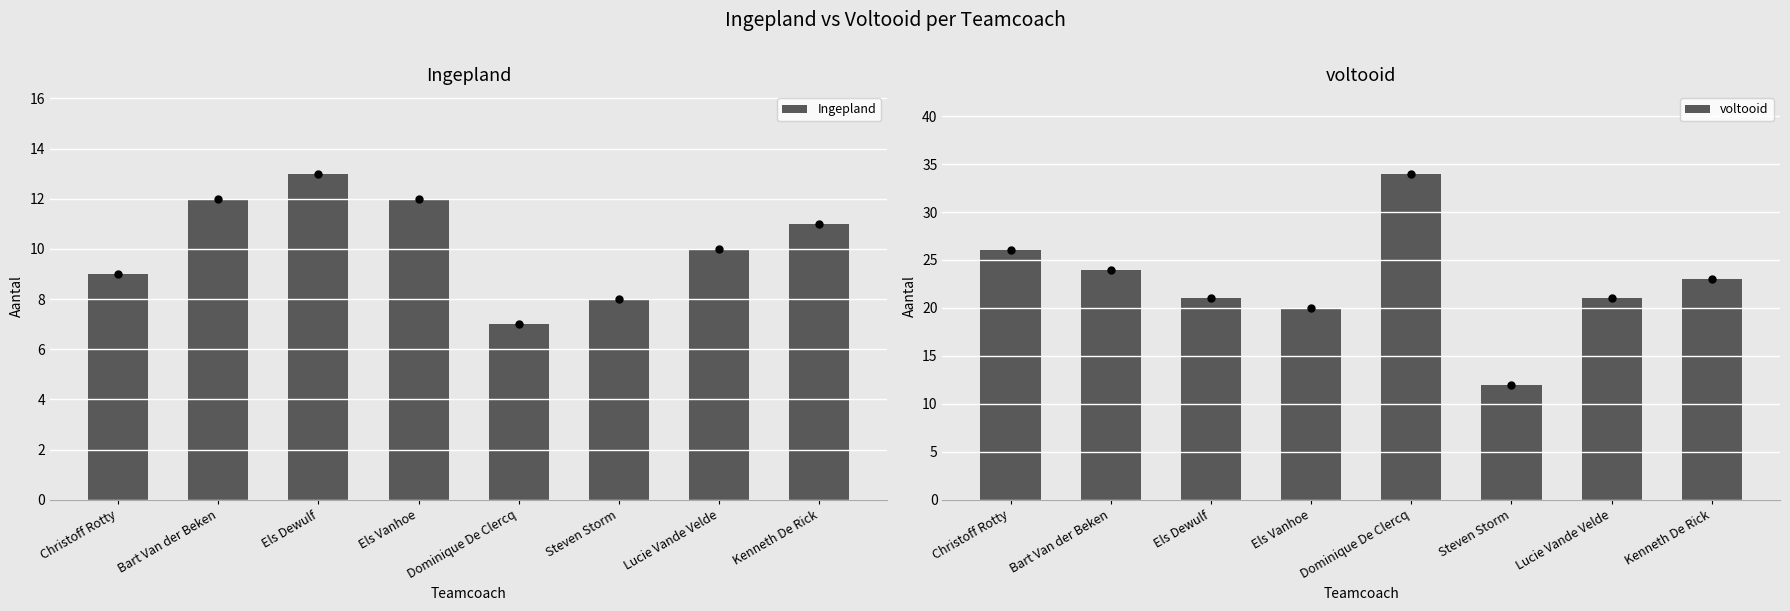

Which label corresponds to the smallest value in the chart?

Dominique De Clercq